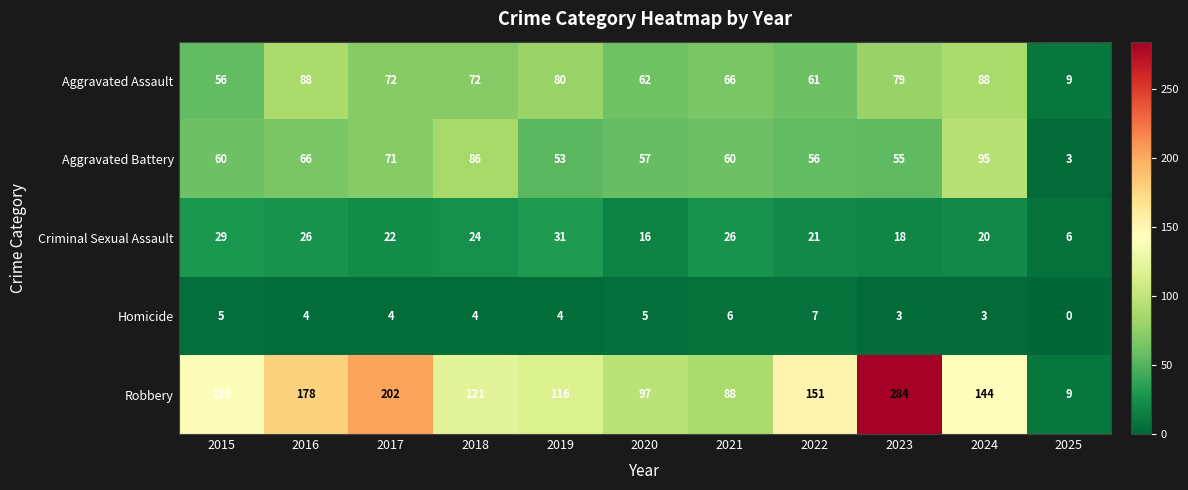

At how many categories does at least one series exceed 70?

10